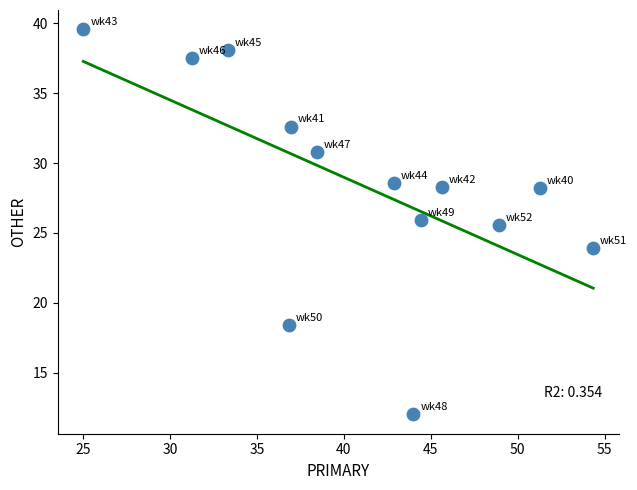

What is the range of X values (max minus min)?

29.3